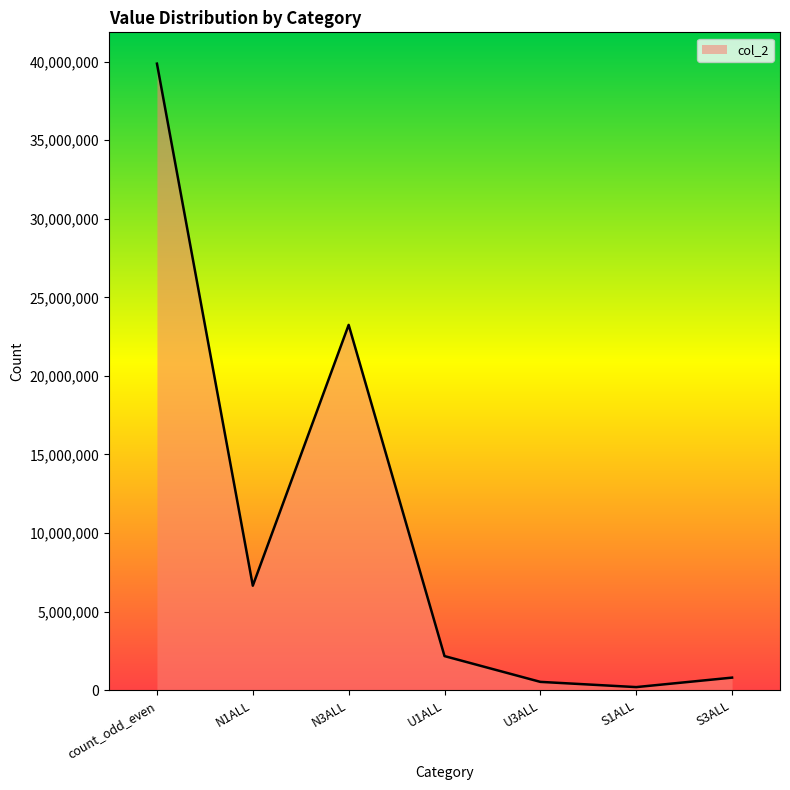

Does the chart have visible grid lines?

No